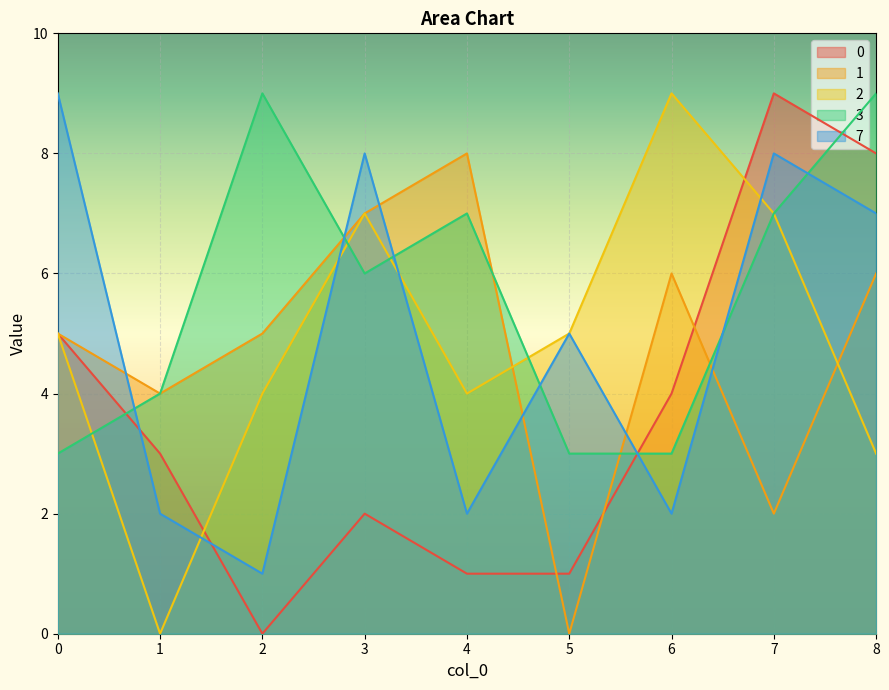

True or false: 7 has more than 2 points higher than both neighbors.

True